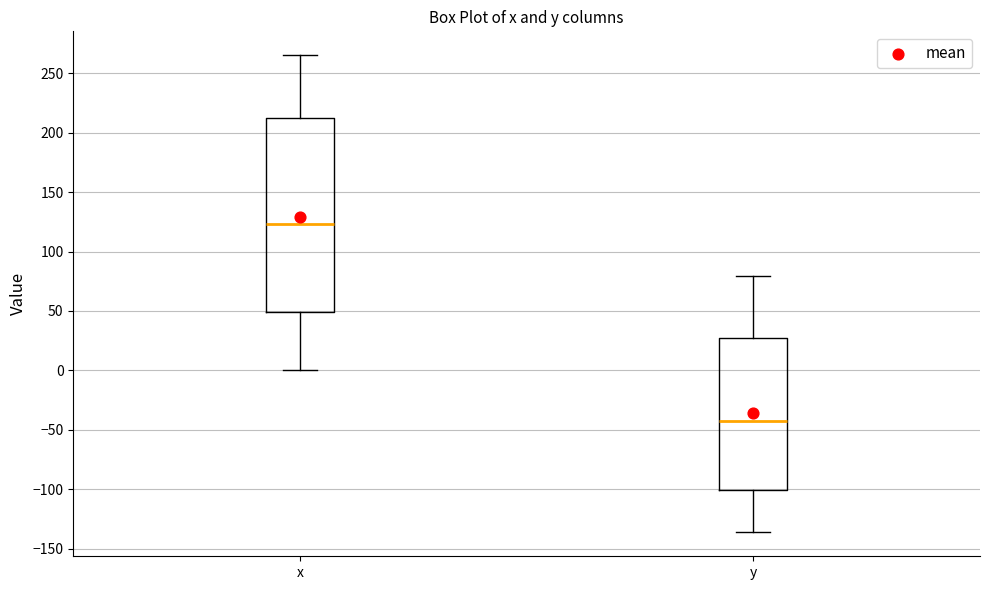

Reading left to right, read every box against the y-axis: the position of its median line, the range the box covers, and the ends of its whiskers. The values are not printed on the chart, so give them approximately, as read against the axis.

x: median 125, box 50 to 215, whiskers 0 to 265
y: median -40, box -100 to 25, whiskers -135 to 80